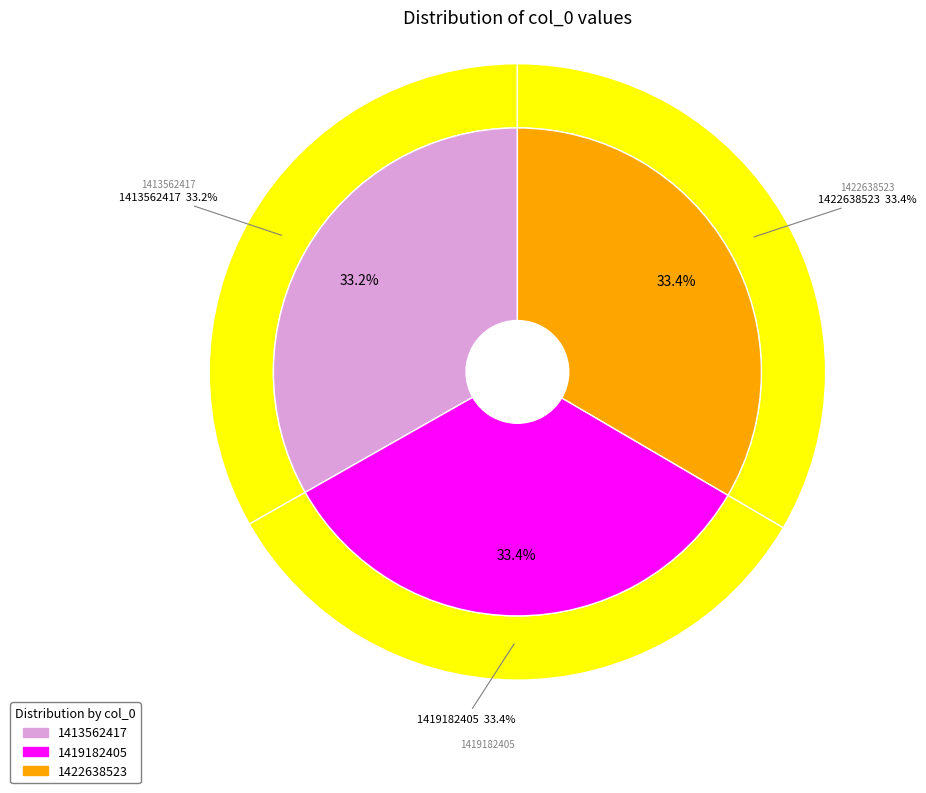

Does 1413562417 account for over 50% of the chart?

No